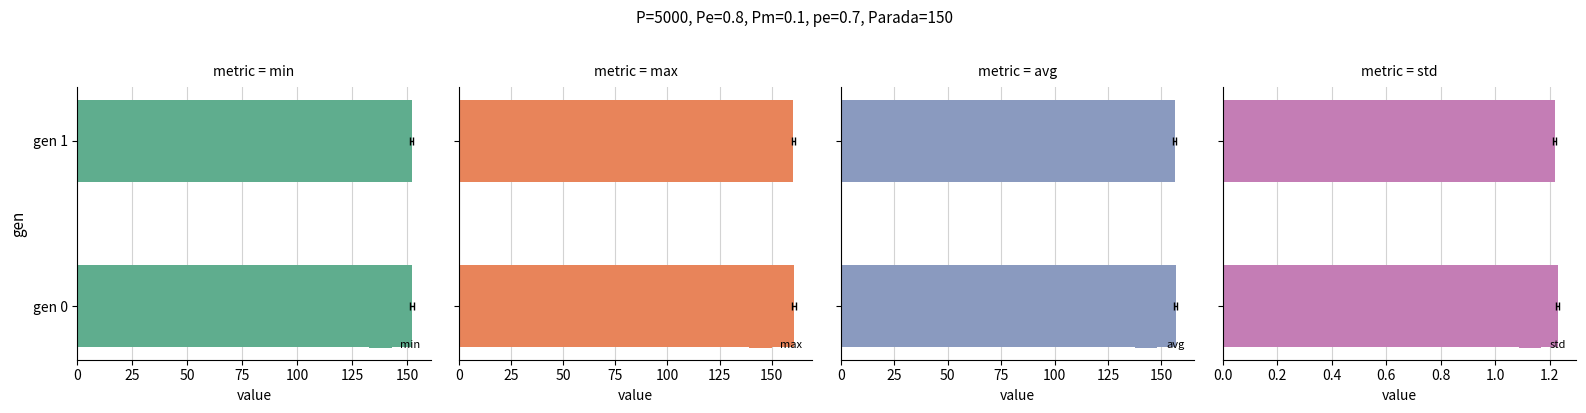

Is it true that max equals 53.8 at gen 1?

False